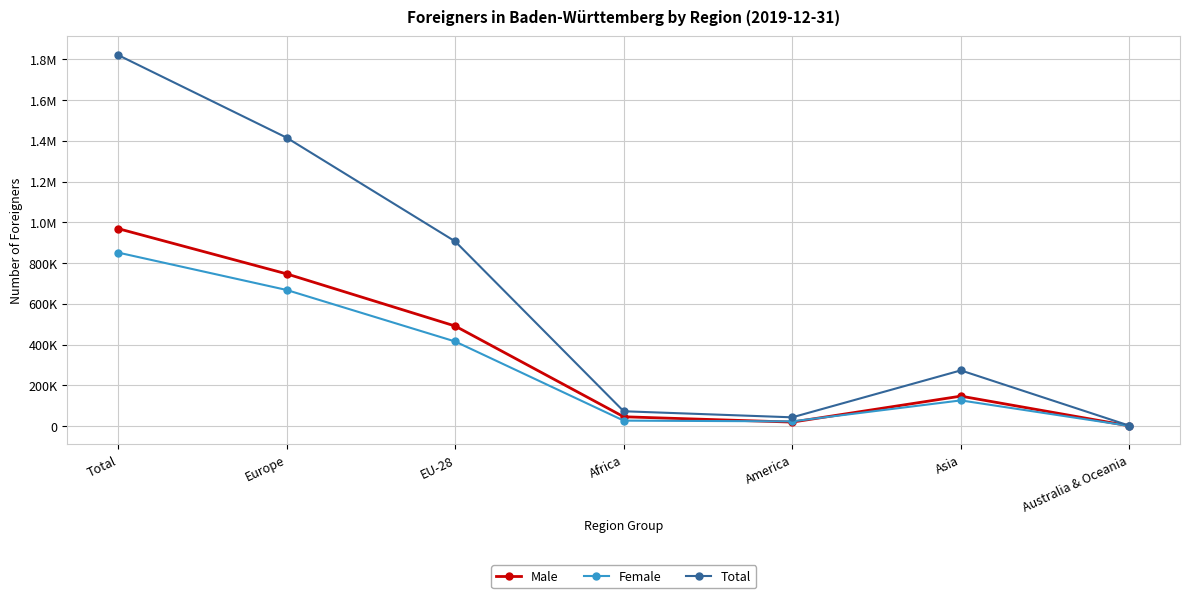

At which category is the sum across all series the highest?

Total